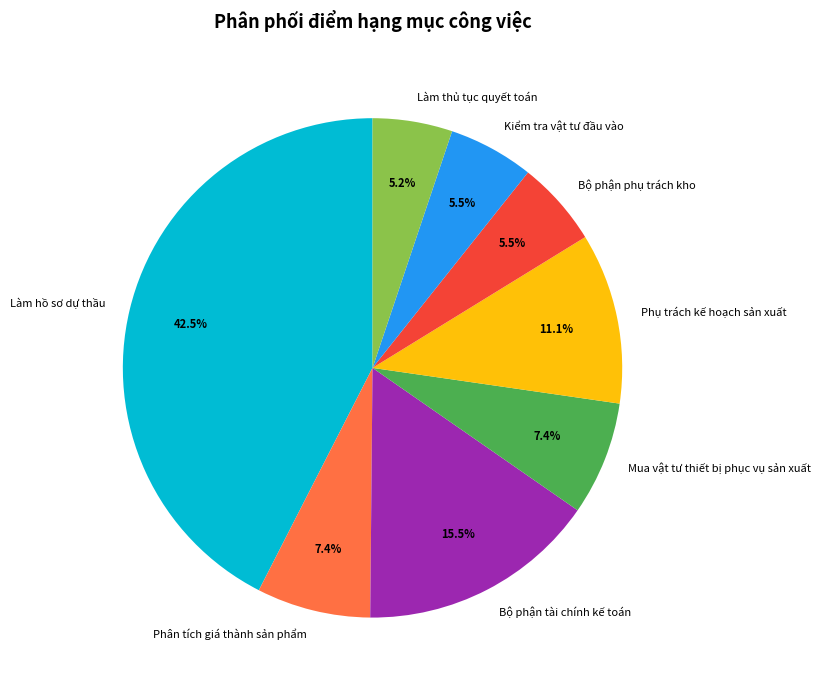

Between Bộ phận tài chính kế toán and Mua vật tư thiết bị phục vụ sản xuất, which is larger?

Bộ phận tài chính kế toán